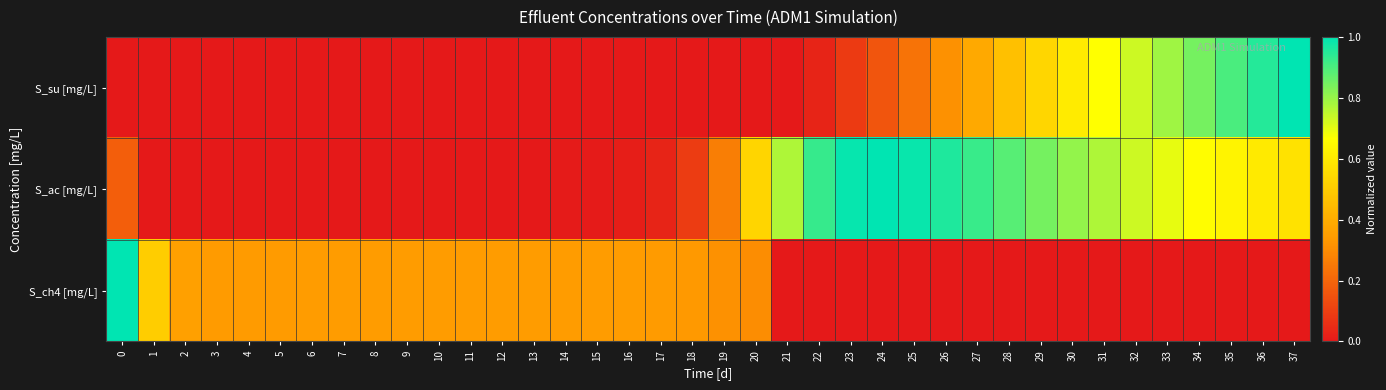

Rank the series at 29 from highest to lowest value.

S_ac [mg/L], S_su [mg/L], S_ch4 [mg/L]